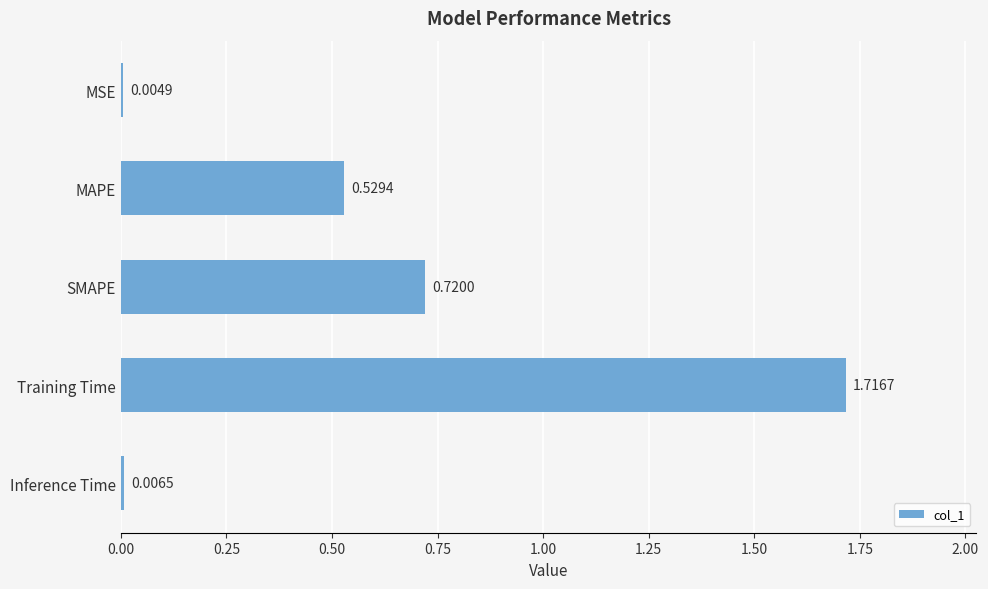

What is the sum of all values?

3.0